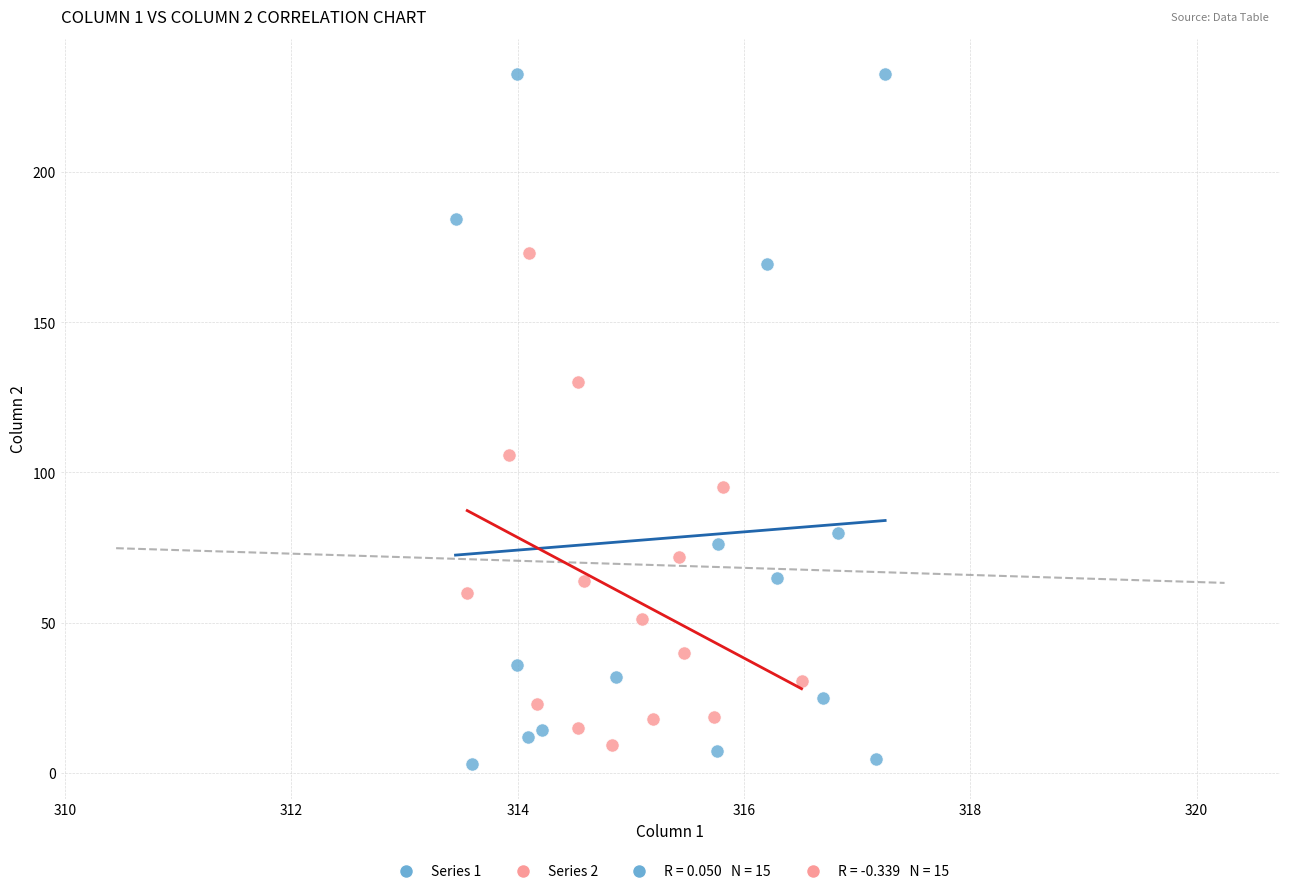

Which series contains the highest Y value?

Series 1